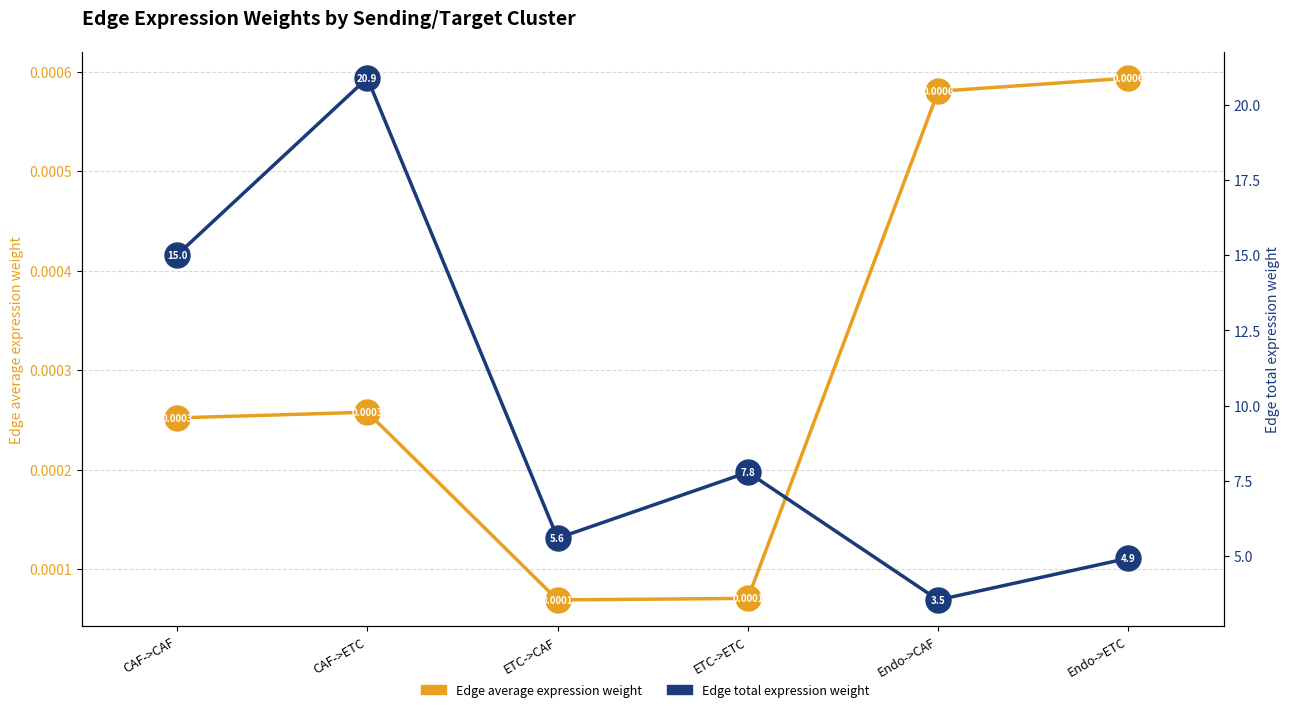

Is it true that Edge average expression weight equals 0.0 at CAF->ETC?

False